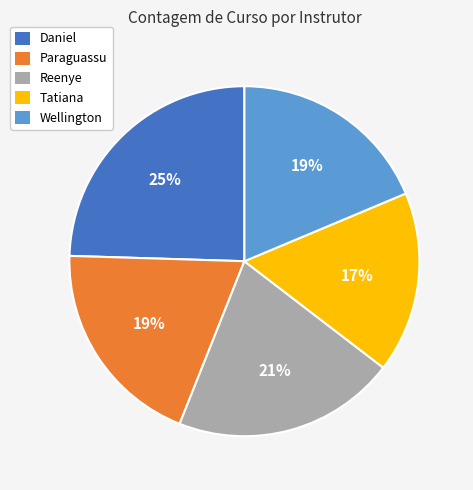

What percentage is the Reenye slice, to the nearest percent?

21%